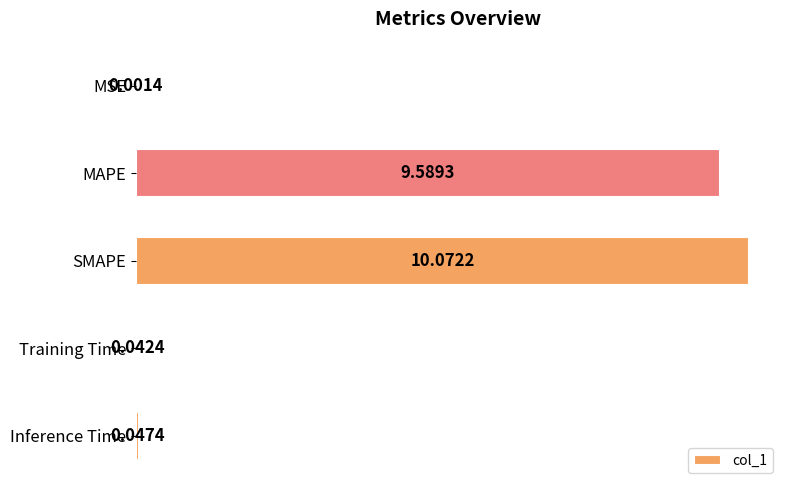

Are the bars horizontal?

Yes